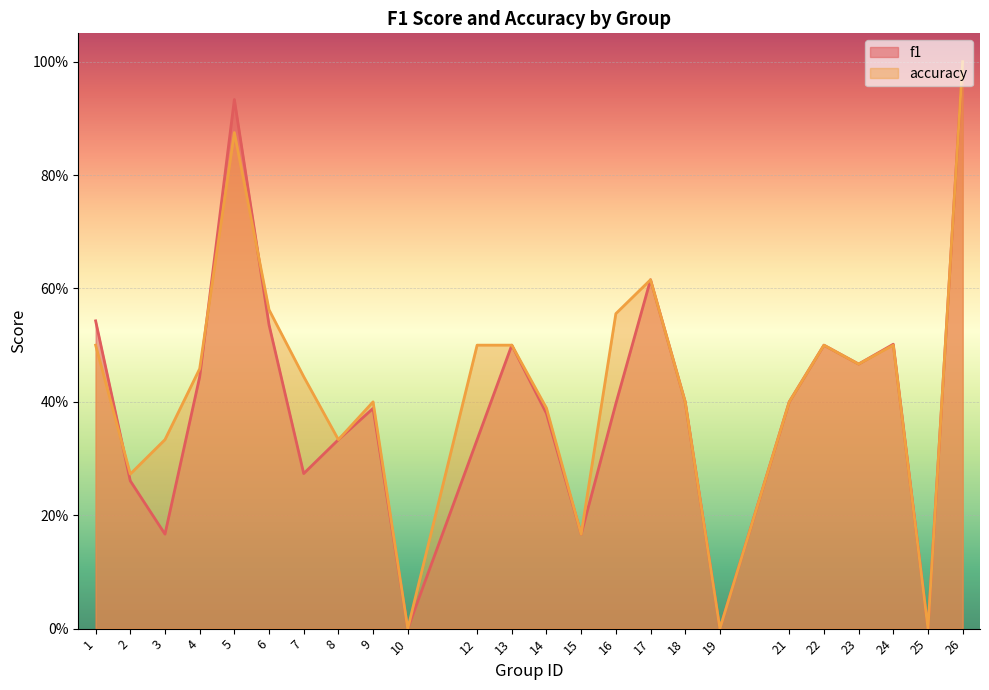

What value does the accuracy series have at 7?

0.4